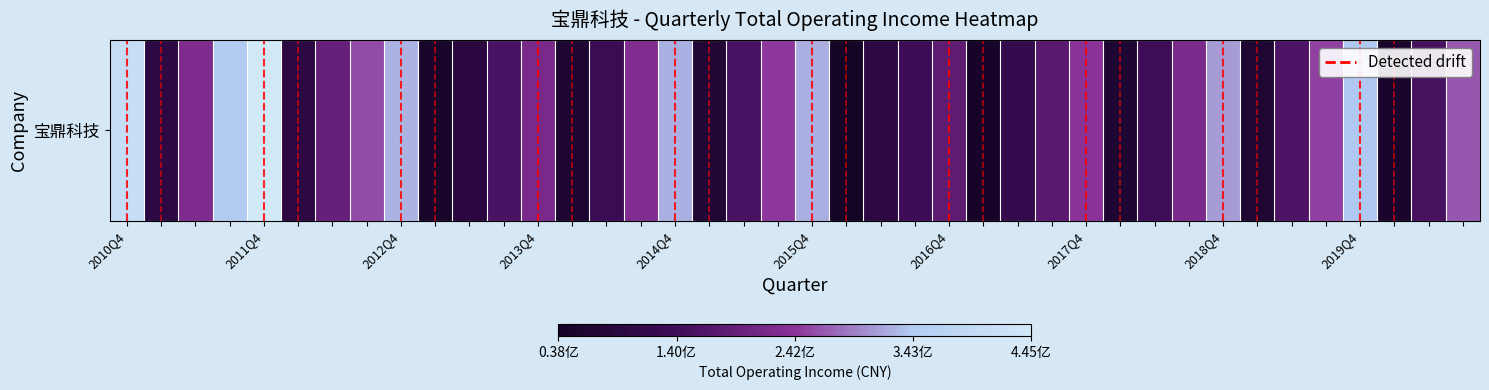

What is the difference between the maximum and second lowest values?

401310707.6